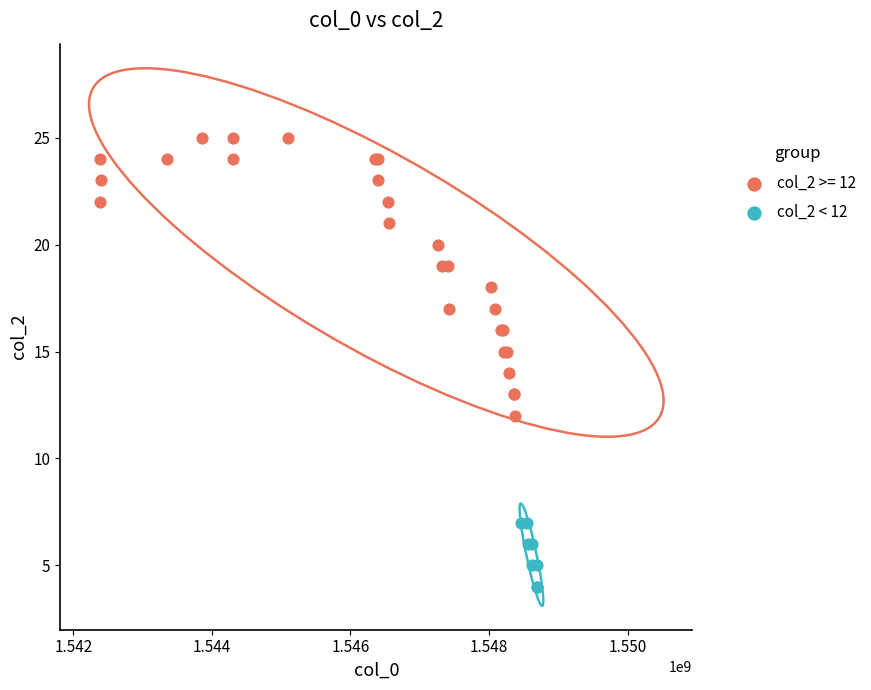

Which series contains the lowest Y value?

col_2 < 12